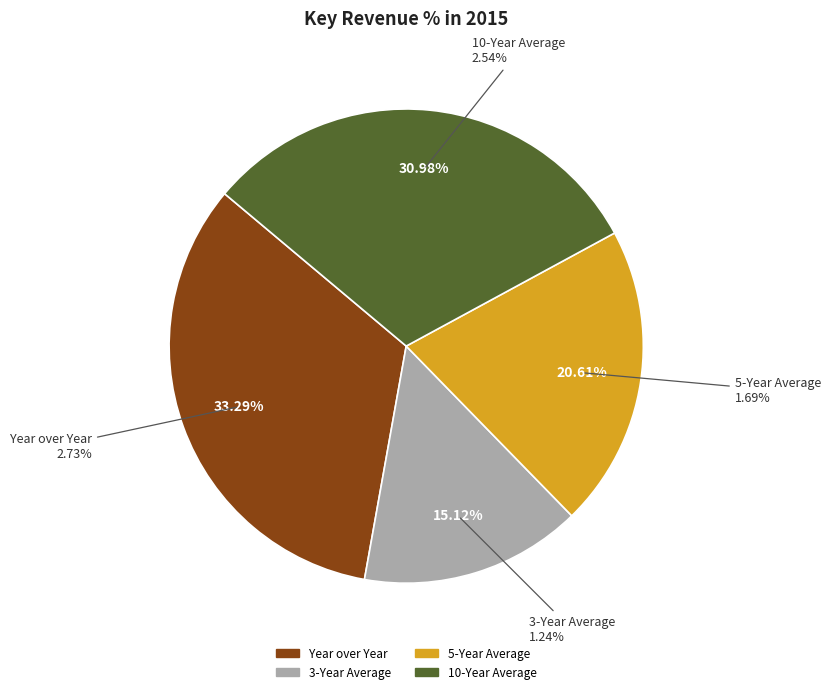

Is there a majority slice in this chart?

No